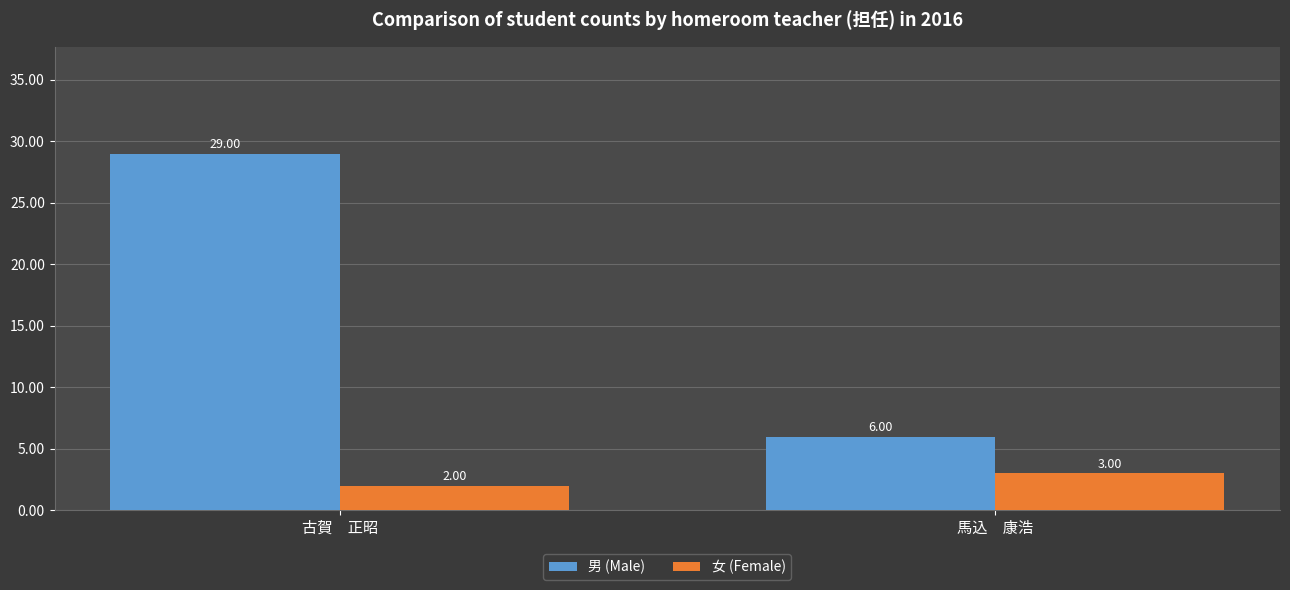

True or false: 女 (Female) has a value of 3 at 馬込　康浩.

True